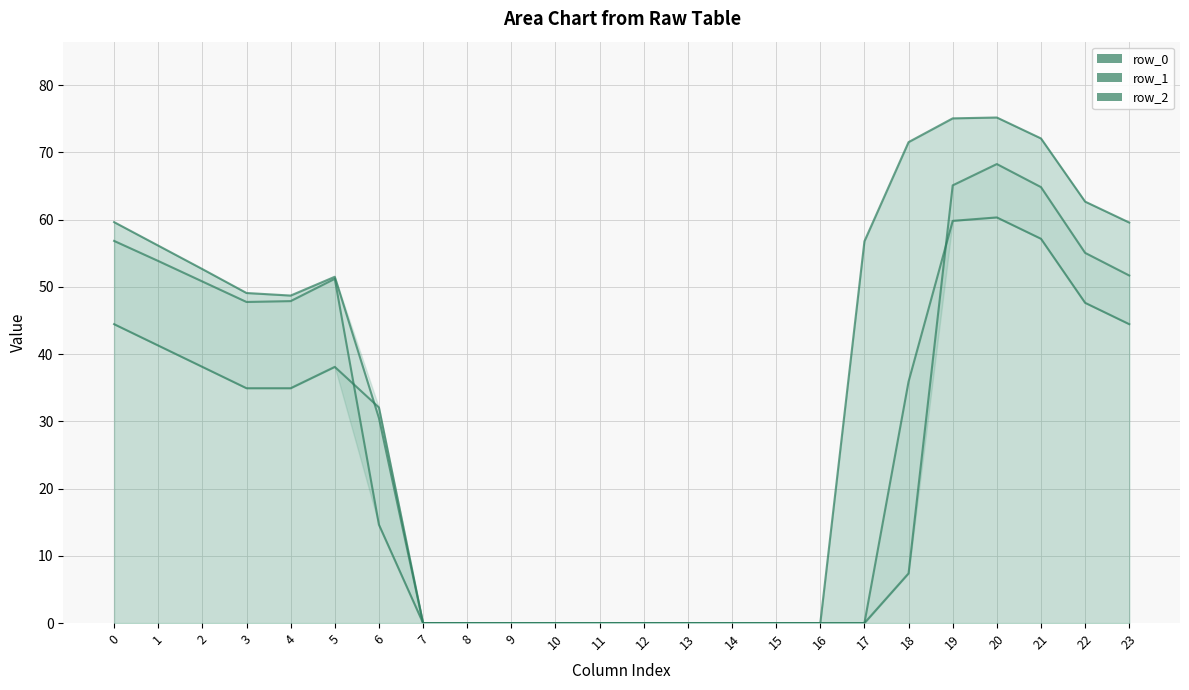

True or false: row_2 and row_0 cross at least once.

False